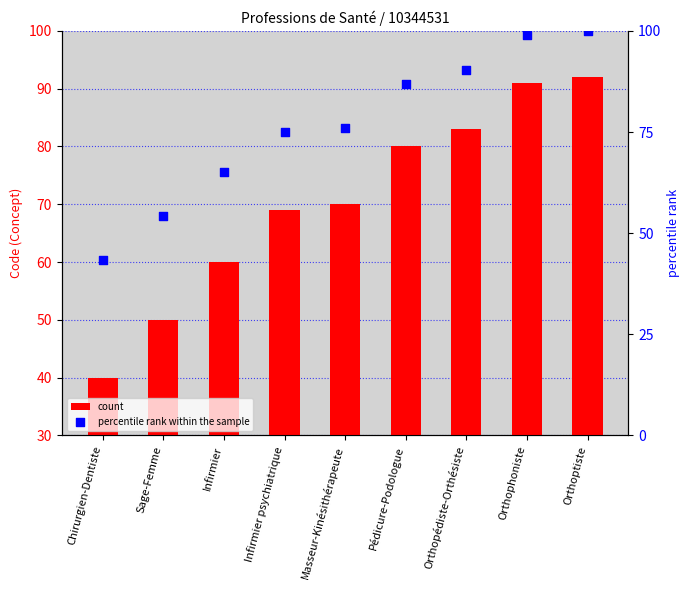

Which series reaches the minimum Y coordinate?

count